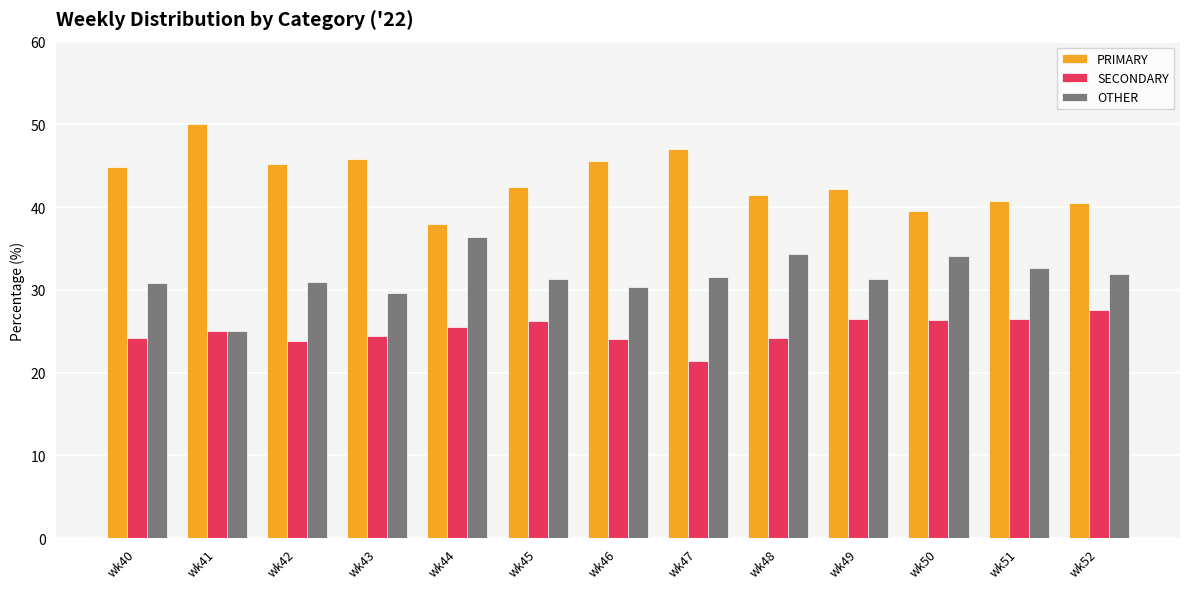

What is the difference between the highest and lowest values at wk41?

25.0